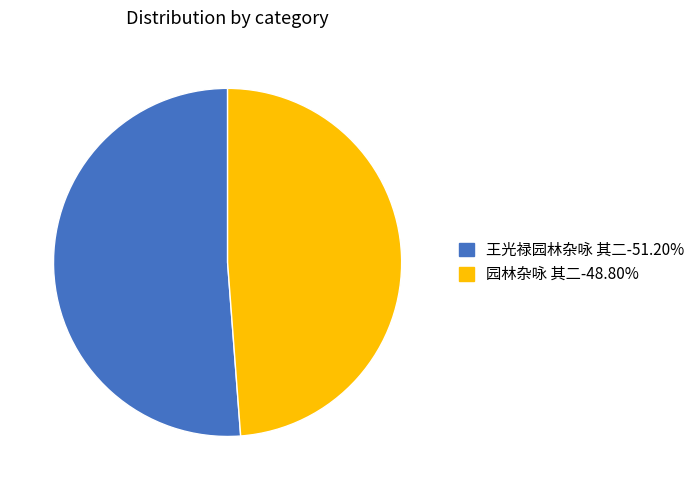

The 王光禄园林杂咏 其二 slice represents 51% of the pie. True or false?

True